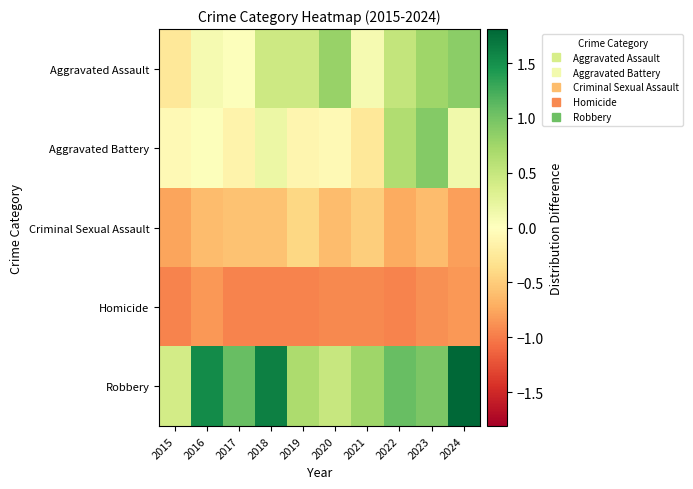

At how many categories does at least one series exceed 1?

5